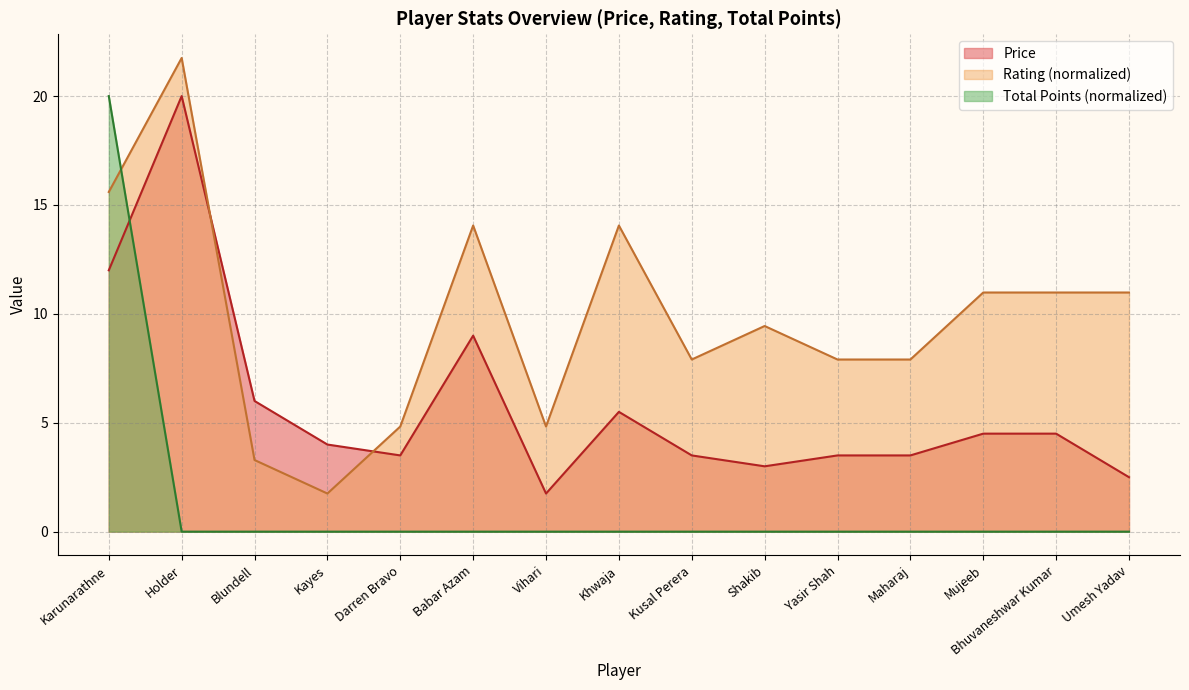

How many times do Price and Total Points cross each other?

1